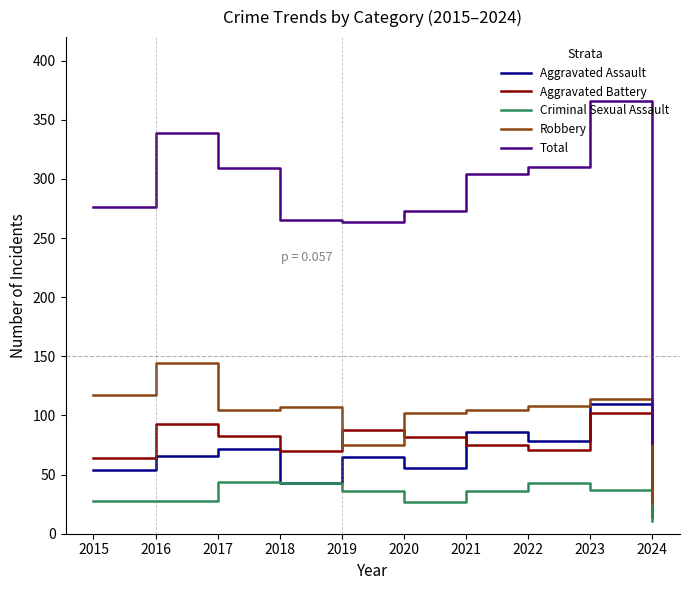

Which series changed the most between 2022 and 2024?

Total